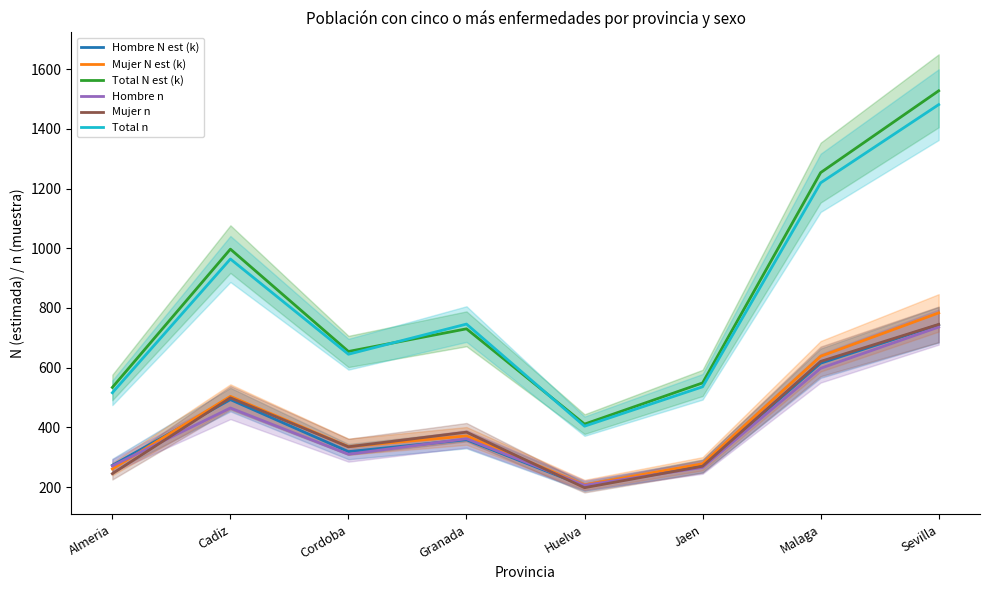

Reading left to right, what are all the values shown in this chart?

Hombre N est (k): 273.0	493.1	318.8	358.7	203.3	270.8	615.0	743.8
Mujer N est (k): 260.8	503.9	335.4	371.5	207.7	278.1	638.2	783.5
Total N est (k): 533.8	997.0	654.3	730.1	411.0	549.0	1253.2	1527.3
Hombre n: 271.0	465.0	310.0	362.0	206.0	266.0	598.0	736.0
Mujer n: 245.0	499.0	335.0	384.0	198.0	270.0	621.0	745.0
Total n: 516.0	964.0	645.0	746.0	404.0	536.0	1219.0	1481.0